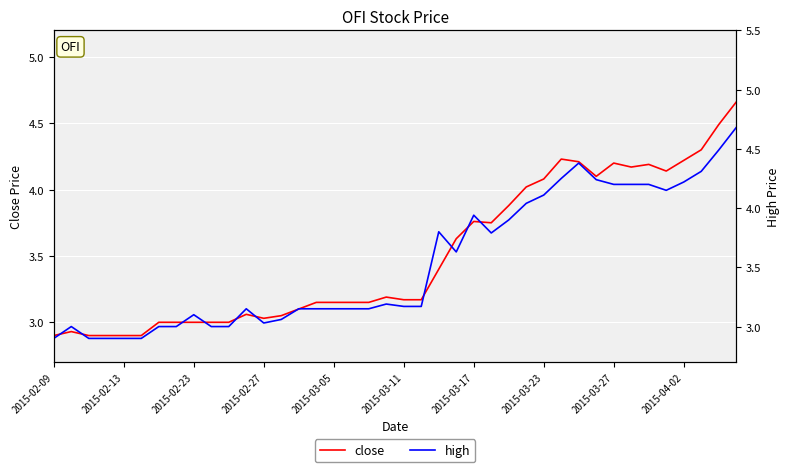

Rank the series by their maximum value, from lowest to highest.

close, high